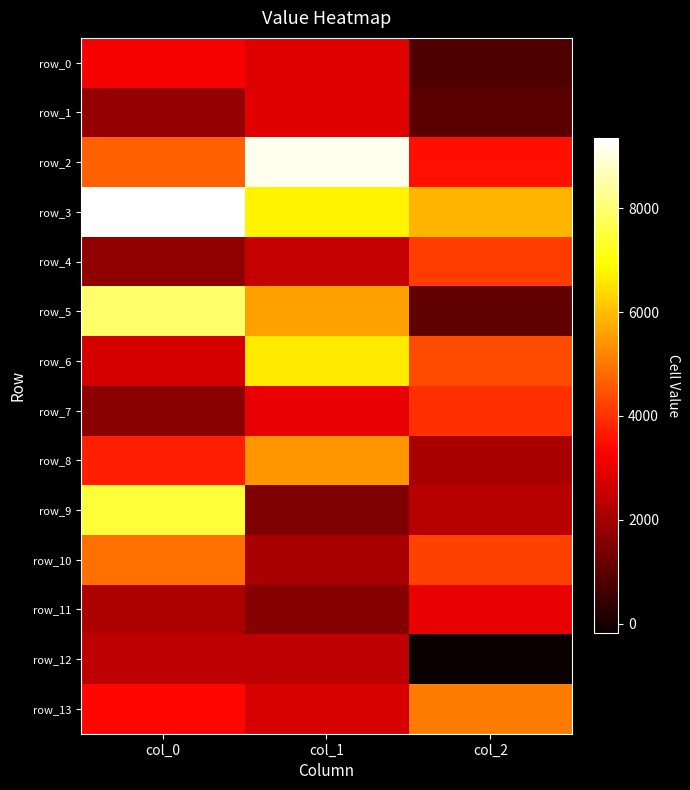

Which series has the largest range (max minus min)?

row_5